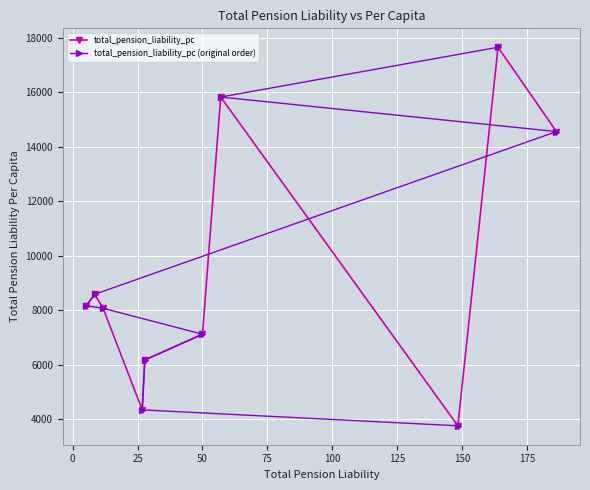

Which series has the largest total across all categories?

total_pension_liability_pc